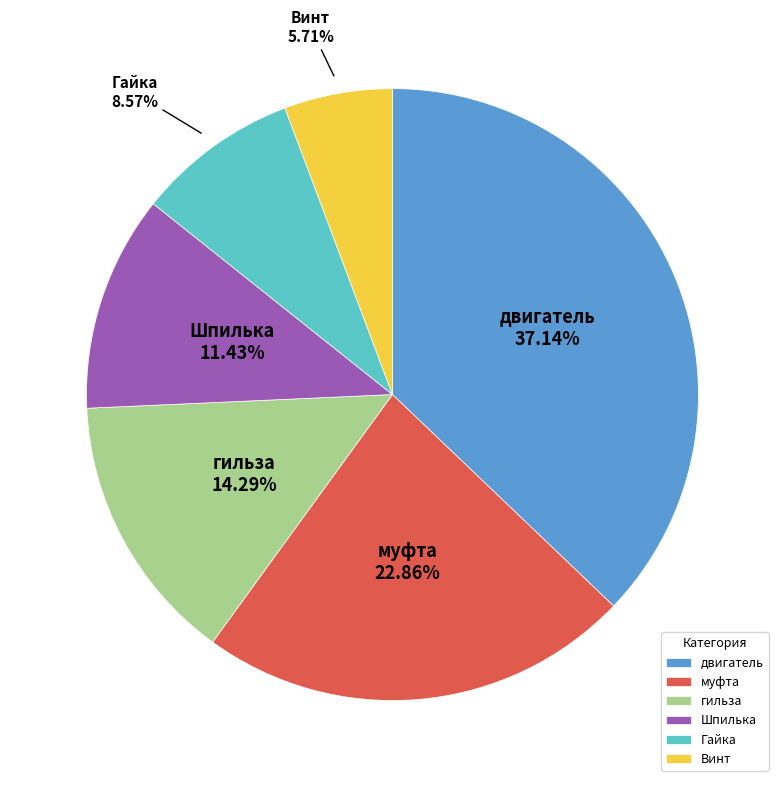

True or false: Гайка accounts for 18% of the total.

False